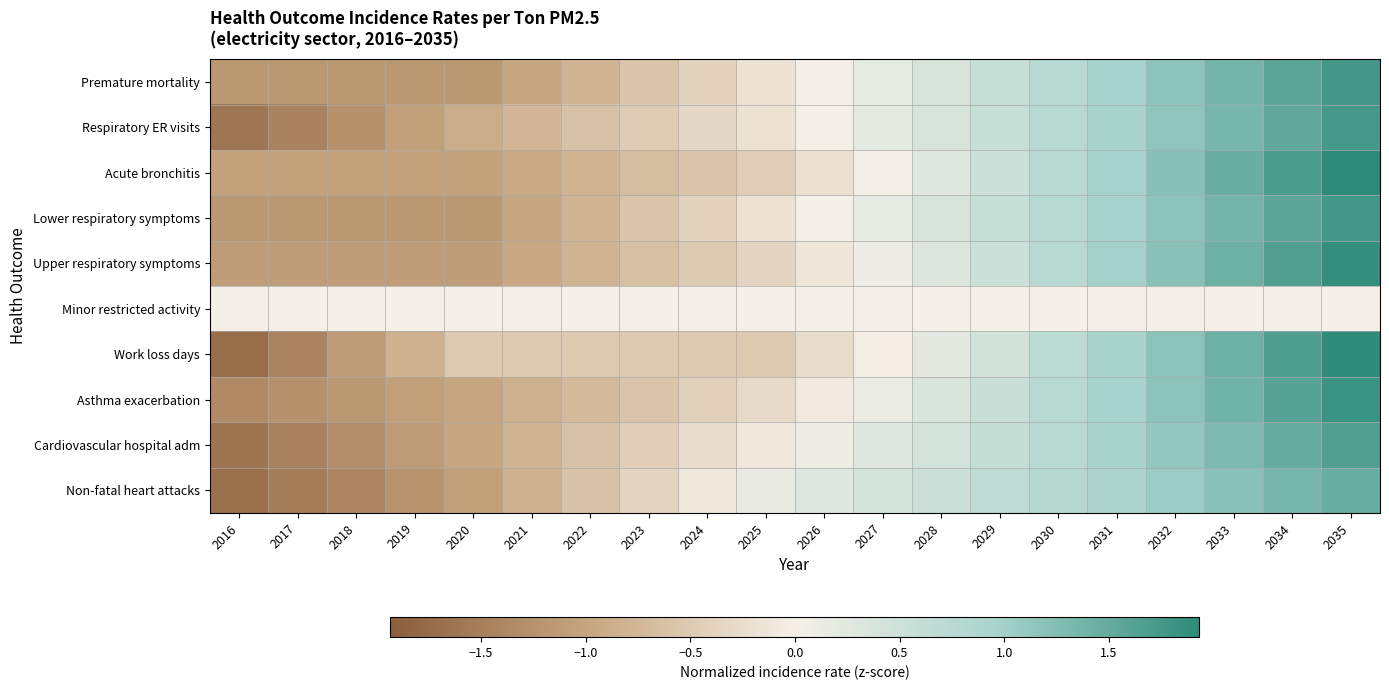

At 2035, list the series in order from largest to smallest.

Acute bronchitis, Work loss days, Upper respiratory symptoms, Asthma exacerbation, Premature mortality, Lower respiratory symptoms, Respiratory ER visits, Cardiovascular hospital adm, Non-fatal heart attacks, Minor restricted activity